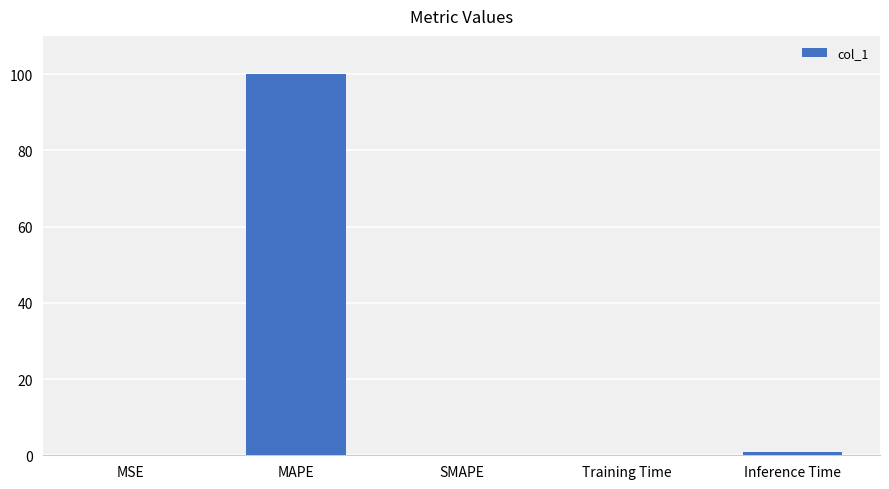

Count the number of categories in the chart.

5